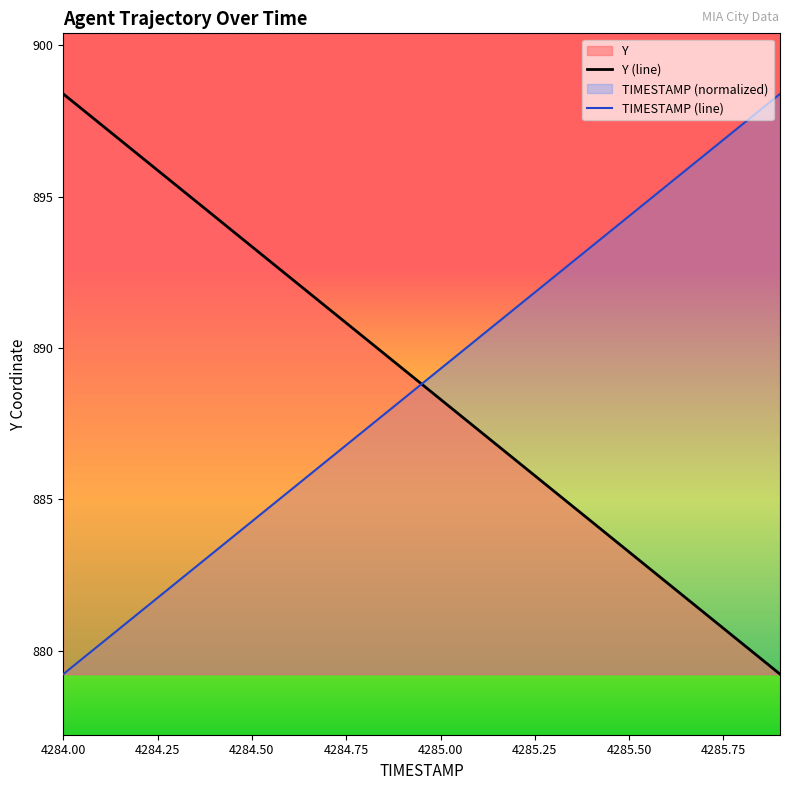

At which label does TIMESTAMP (line) first exceed 889?

4285.00